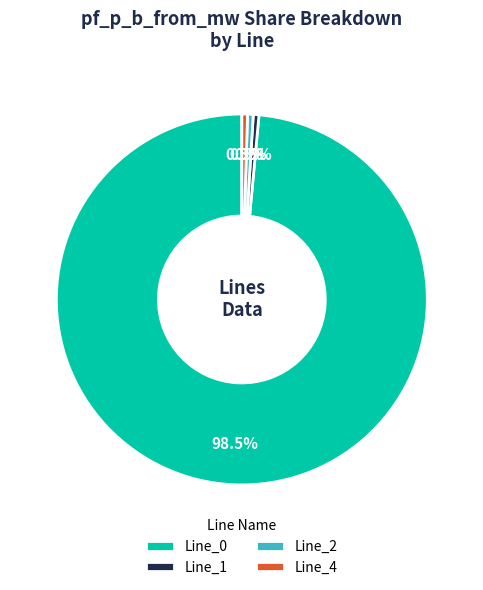

To the nearest percent, what is the average slice percentage?

25%